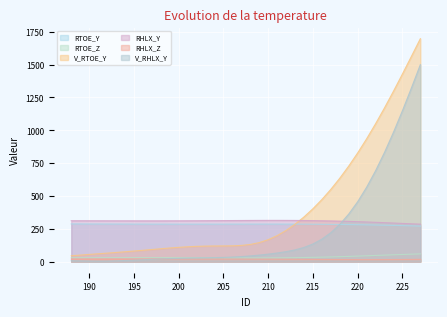

True or false: RTOE_Y has more than 1 interior local peaks.

False